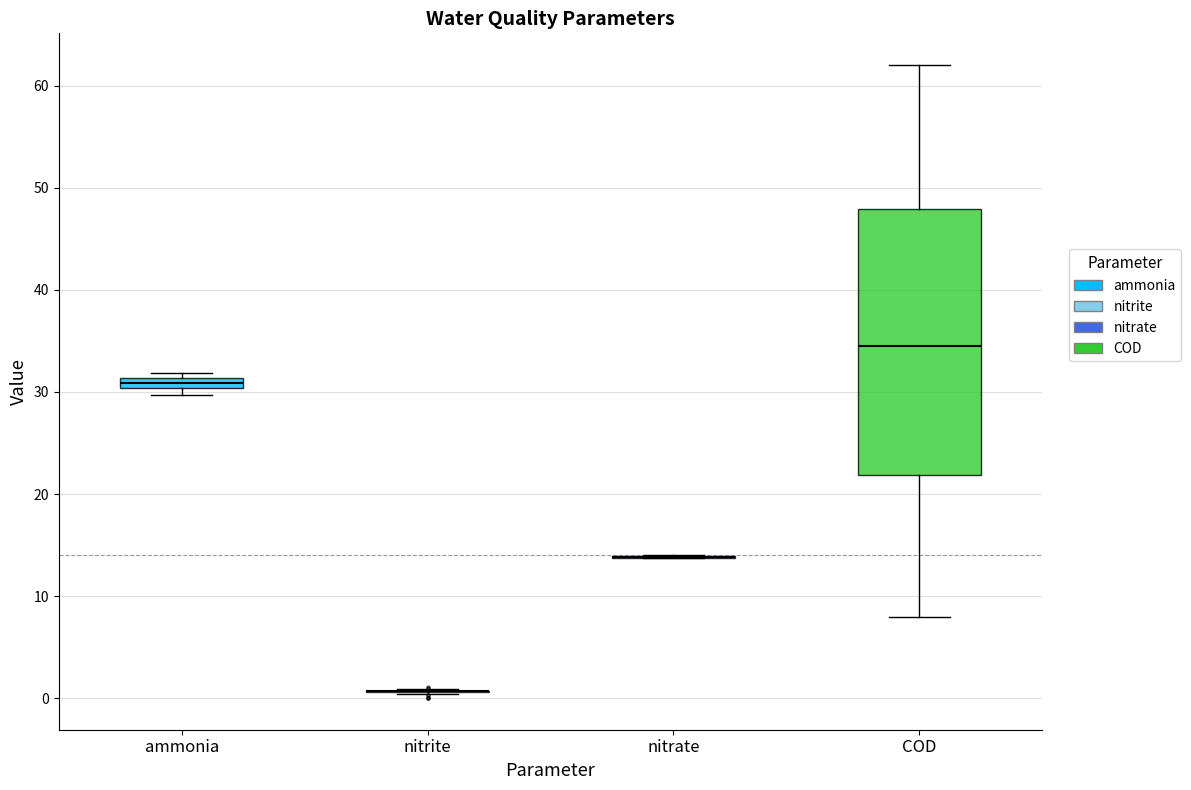

Where is the upper edge of the box for ammonia on the y-axis? The values are not printed on the chart, so give them approximately, as read against the axis.

31